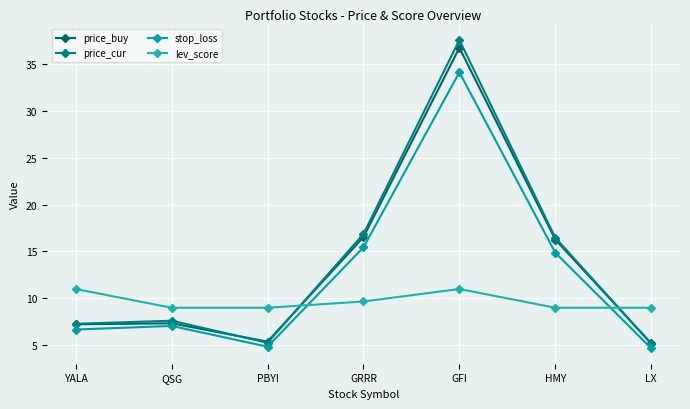

Reading left to right, extract all data points from this chart.

price_buy: YALA=7.2	QSG=7.3	PBYI=5.4	GRRR=16.5	GFI=36.7	HMY=16.3	LX=5.2
price_cur: YALA=7.3	QSG=7.6	PBYI=5.3	GRRR=16.9	GFI=37.5	HMY=16.5	LX=5.2
stop_loss: YALA=6.7	QSG=7.1	PBYI=4.9	GRRR=15.4	GFI=34.1	HMY=14.9	LX=4.7
lev_score: YALA=11.0	QSG=9.0	PBYI=9.0	GRRR=9.7	GFI=11.0	HMY=9.0	LX=9.0